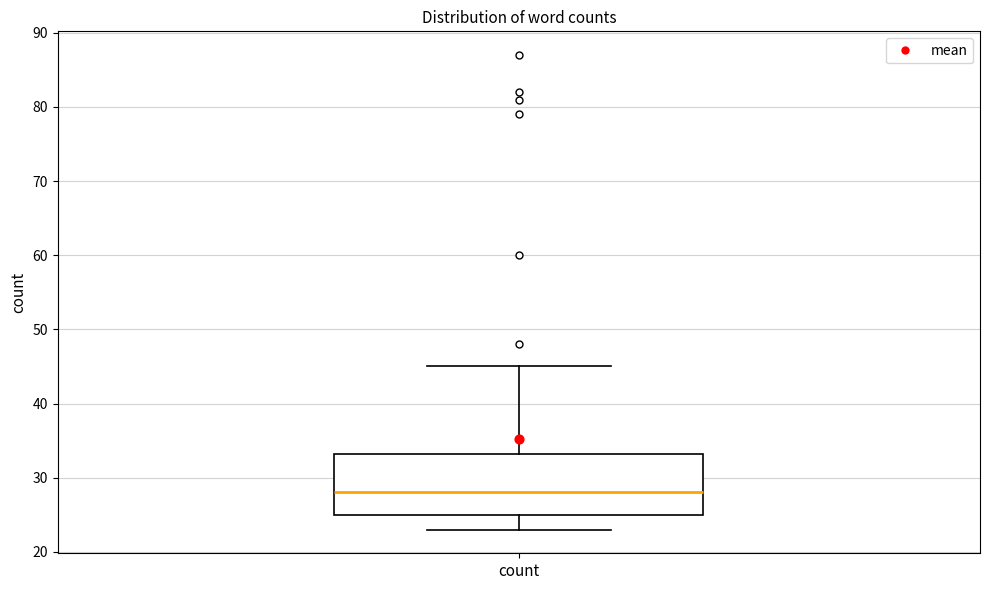

Transcribe this box plot: give where the median line is, the range the box spans, and where the two whiskers end, as read against the y-axis. The values are not printed on the chart, so give them approximately, as read against the axis.

median 28, box 25 to 33, whiskers 23 to 45